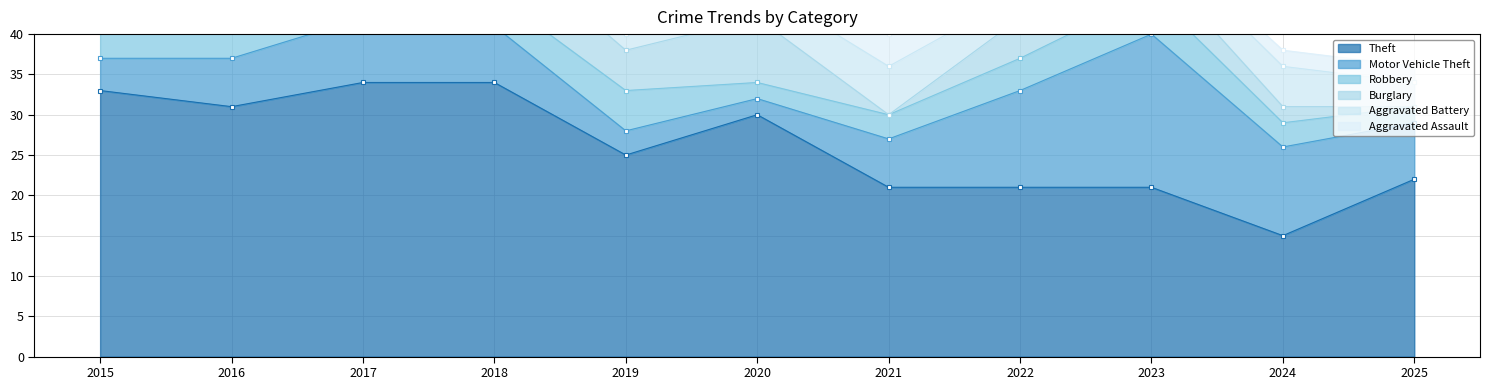

At which label is Robbery closest to 5?

2019